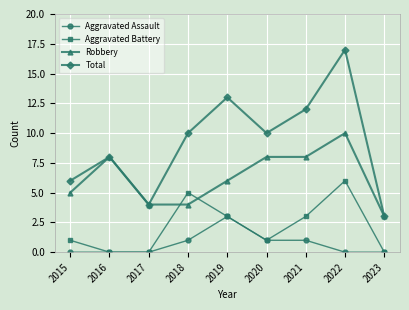

At which category is the sum across all series the highest?

2022